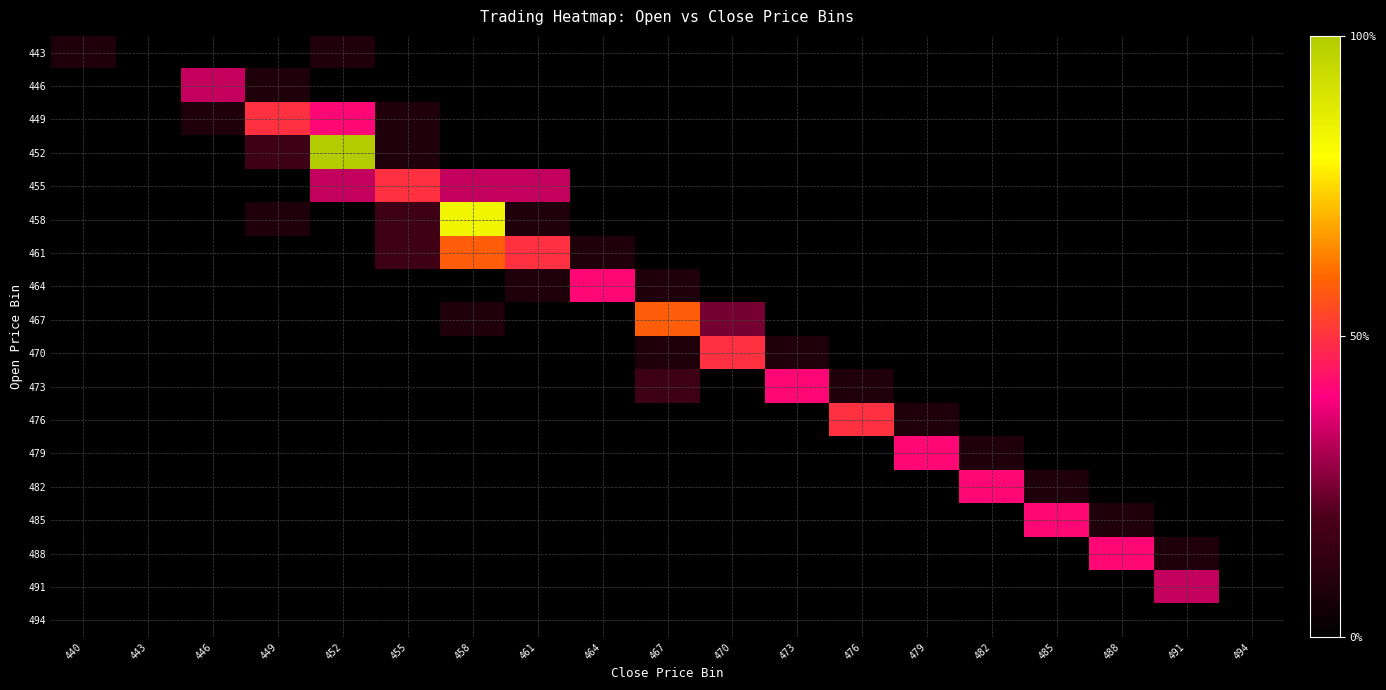

Reading left to right, extract all data points from this chart.

443: 440=0.1	443=0.0	446=0.0	449=0.0	452=0.1	455=0.0	458=0.0	461=0.0	464=0.0	467=0.0	470=0.0	473=0.0	476=0.0	479=0.0	482=0.0	485=0.0	488=0.0	491=0.0	494=0.0
446: 440=0.0	443=0.0	446=0.3	449=0.1	452=0.0	455=0.0	458=0.0	461=0.0	464=0.0	467=0.0	470=0.0	473=0.0	476=0.0	479=0.0	482=0.0	485=0.0	488=0.0	491=0.0	494=0.0
449: 440=0.0	443=0.0	446=0.1	449=0.5	452=0.4	455=0.1	458=0.0	461=0.0	464=0.0	467=0.0	470=0.0	473=0.0	476=0.0	479=0.0	482=0.0	485=0.0	488=0.0	491=0.0	494=0.0
452: 440=0.0	443=0.0	446=0.0	449=0.2	452=1.0	455=0.1	458=0.0	461=0.0	464=0.0	467=0.0	470=0.0	473=0.0	476=0.0	479=0.0	482=0.0	485=0.0	488=0.0	491=0.0	494=0.0
455: 440=0.0	443=0.0	446=0.0	449=0.0	452=0.3	455=0.5	458=0.3	461=0.3	464=0.0	467=0.0	470=0.0	473=0.0	476=0.0	479=0.0	482=0.0	485=0.0	488=0.0	491=0.0	494=0.0
458: 440=0.0	443=0.0	446=0.0	449=0.1	452=0.0	455=0.2	458=0.8	461=0.1	464=0.0	467=0.0	470=0.0	473=0.0	476=0.0	479=0.0	482=0.0	485=0.0	488=0.0	491=0.0	494=0.0
461: 440=0.0	443=0.0	446=0.0	449=0.0	452=0.0	455=0.2	458=0.6	461=0.5	464=0.1	467=0.0	470=0.0	473=0.0	476=0.0	479=0.0	482=0.0	485=0.0	488=0.0	491=0.0	494=0.0
464: 440=0.0	443=0.0	446=0.0	449=0.0	452=0.0	455=0.0	458=0.0	461=0.1	464=0.4	467=0.1	470=0.0	473=0.0	476=0.0	479=0.0	482=0.0	485=0.0	488=0.0	491=0.0	494=0.0
467: 440=0.0	443=0.0	446=0.0	449=0.0	452=0.0	455=0.0	458=0.1	461=0.0	464=0.0	467=0.6	470=0.2	473=0.0	476=0.0	479=0.0	482=0.0	485=0.0	488=0.0	491=0.0	494=0.0
470: 440=0.0	443=0.0	446=0.0	449=0.0	452=0.0	455=0.0	458=0.0	461=0.0	464=0.0	467=0.1	470=0.5	473=0.1	476=0.0	479=0.0	482=0.0	485=0.0	488=0.0	491=0.0	494=0.0
473: 440=0.0	443=0.0	446=0.0	449=0.0	452=0.0	455=0.0	458=0.0	461=0.0	464=0.0	467=0.2	470=0.0	473=0.4	476=0.1	479=0.0	482=0.0	485=0.0	488=0.0	491=0.0	494=0.0
476: 440=0.0	443=0.0	446=0.0	449=0.0	452=0.0	455=0.0	458=0.0	461=0.0	464=0.0	467=0.0	470=0.0	473=0.0	476=0.5	479=0.1	482=0.0	485=0.0	488=0.0	491=0.0	494=0.0
479: 440=0.0	443=0.0	446=0.0	449=0.0	452=0.0	455=0.0	458=0.0	461=0.0	464=0.0	467=0.0	470=0.0	473=0.0	476=0.0	479=0.4	482=0.1	485=0.0	488=0.0	491=0.0	494=0.0
482: 440=0.0	443=0.0	446=0.0	449=0.0	452=0.0	455=0.0	458=0.0	461=0.0	464=0.0	467=0.0	470=0.0	473=0.0	476=0.0	479=0.0	482=0.4	485=0.1	488=0.0	491=0.0	494=0.0
485: 440=0.0	443=0.0	446=0.0	449=0.0	452=0.0	455=0.0	458=0.0	461=0.0	464=0.0	467=0.0	470=0.0	473=0.0	476=0.0	479=0.0	482=0.0	485=0.4	488=0.1	491=0.0	494=0.0
488: 440=0.0	443=0.0	446=0.0	449=0.0	452=0.0	455=0.0	458=0.0	461=0.0	464=0.0	467=0.0	470=0.0	473=0.0	476=0.0	479=0.0	482=0.0	485=0.0	488=0.4	491=0.1	494=0.0
491: 440=0.0	443=0.0	446=0.0	449=0.0	452=0.0	455=0.0	458=0.0	461=0.0	464=0.0	467=0.0	470=0.0	473=0.0	476=0.0	479=0.0	482=0.0	485=0.0	488=0.0	491=0.3	494=0.0
494: 440=0.0	443=0.0	446=0.0	449=0.0	452=0.0	455=0.0	458=0.0	461=0.0	464=0.0	467=0.0	470=0.0	473=0.0	476=0.0	479=0.0	482=0.0	485=0.0	488=0.0	491=0.0	494=0.0